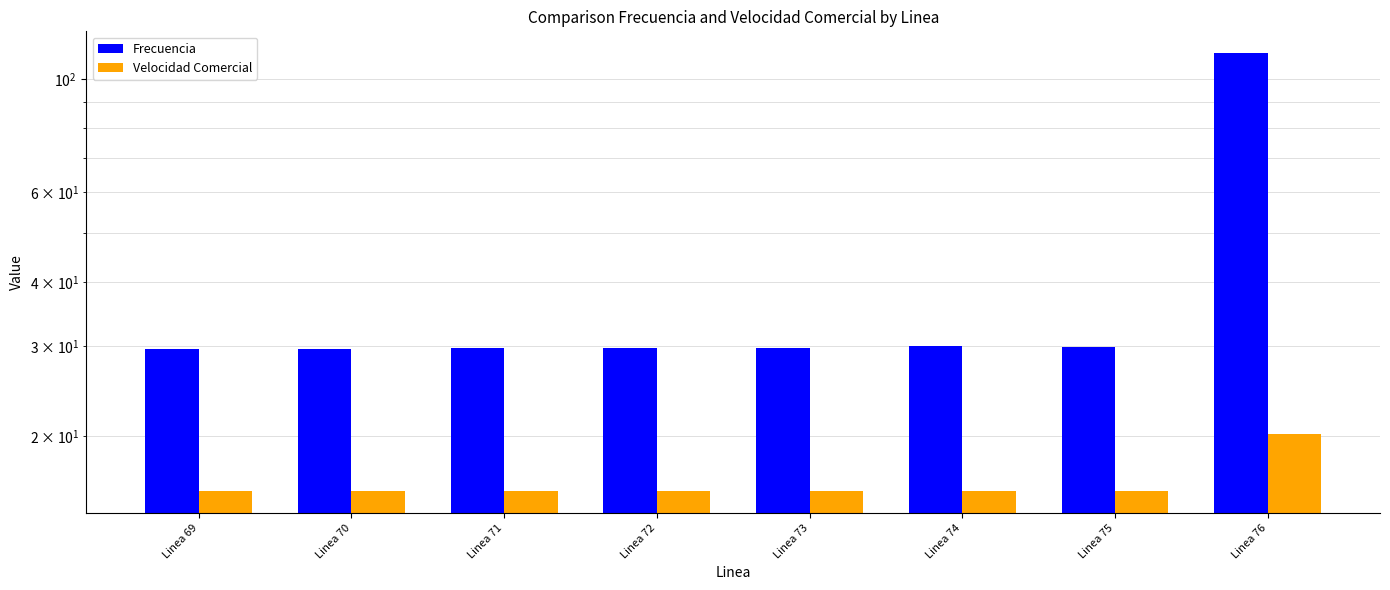

What are all the series names shown in the legend?

Frecuencia, Velocidad Comercial